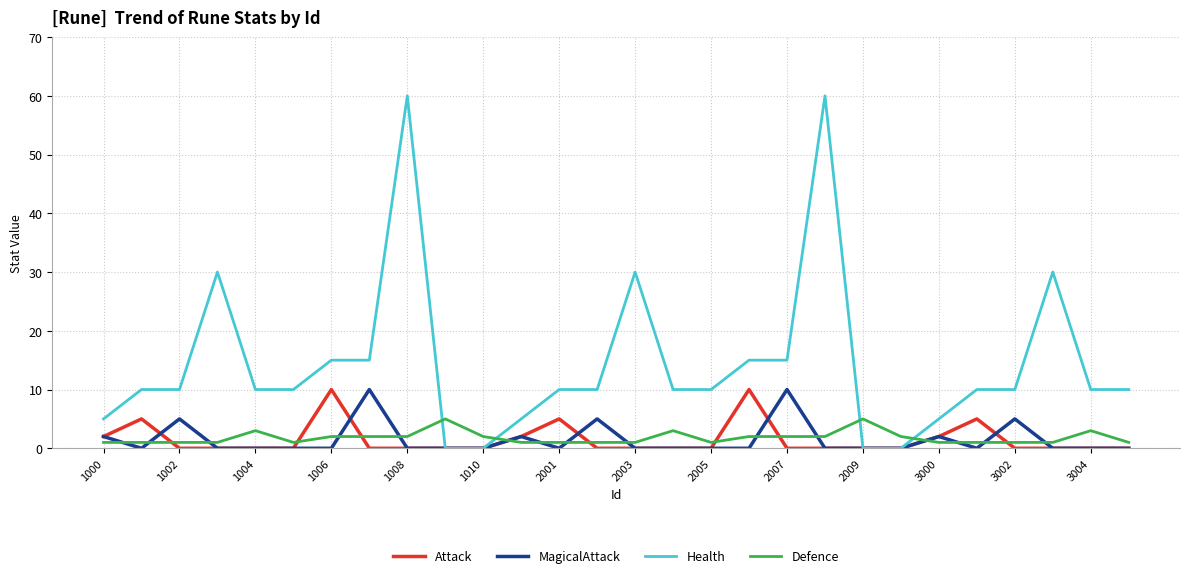

Which series ends up on top after the final intersection of Defence and Health?

Health